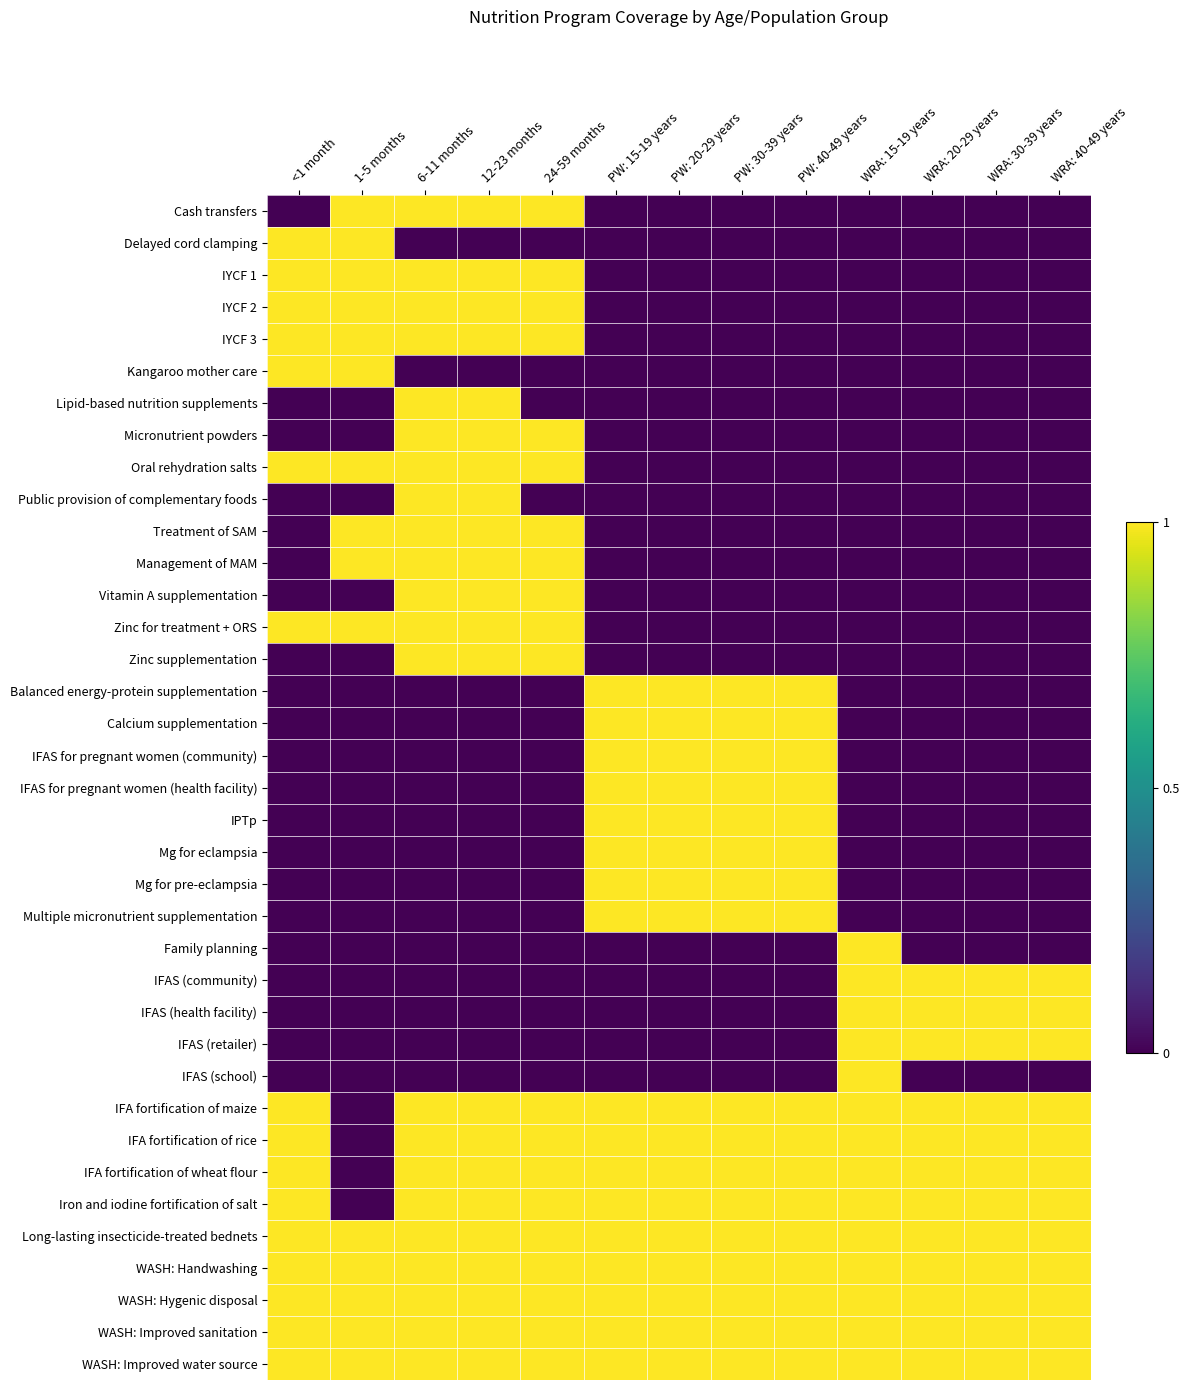

How many distinct data groups are displayed?

37